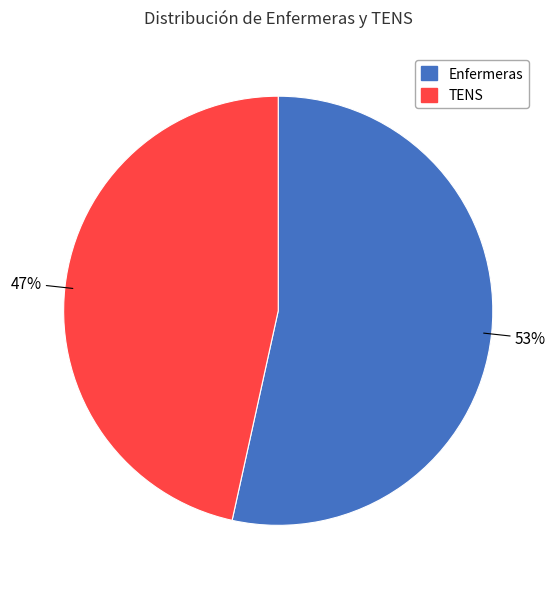

To the nearest percent, what is the average slice percentage?

50%